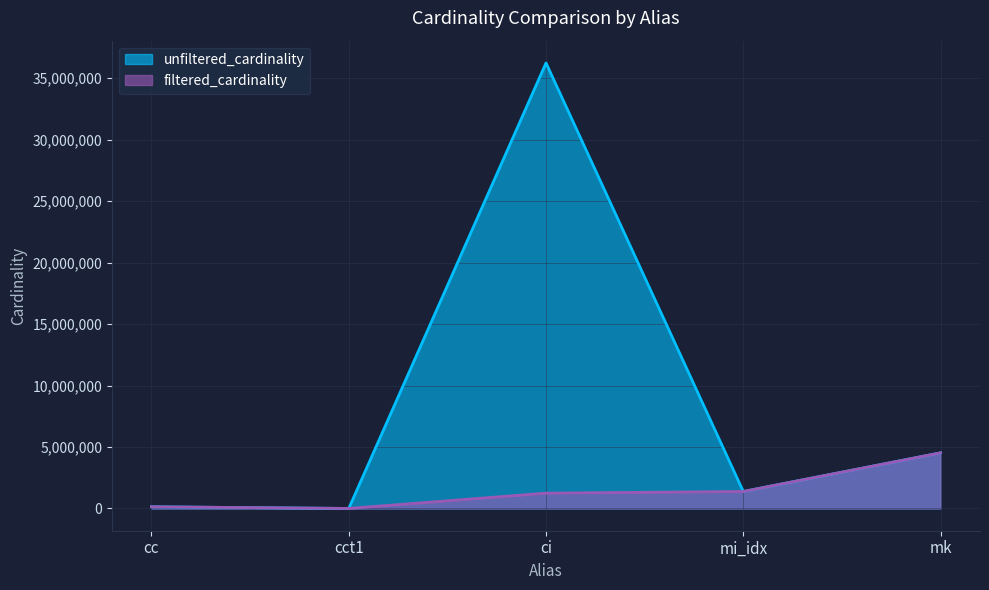

Rank the series by their average value, from lowest to highest.

filtered_cardinality, unfiltered_cardinality